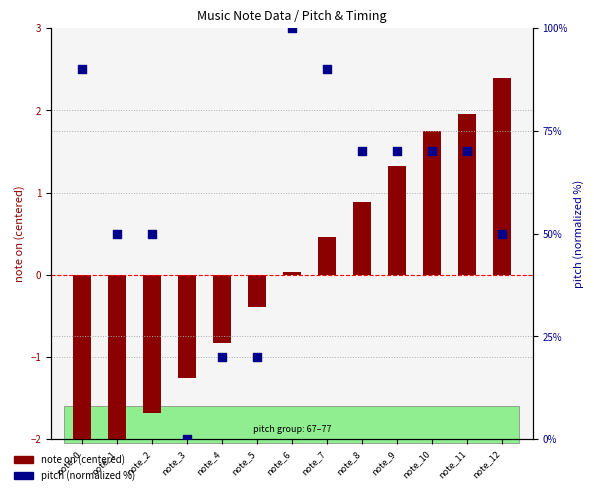

At which category is the sum across all series the highest?

note_6